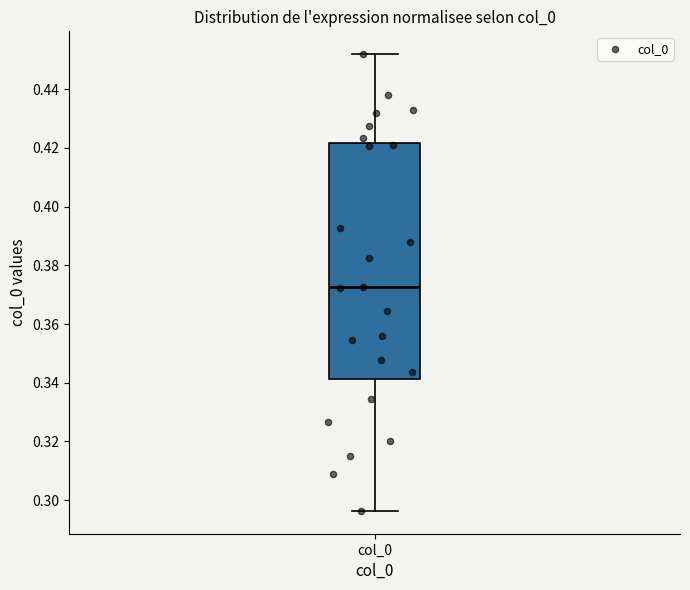

Where is the lower edge of the box for col_0 on the y-axis? The values are not printed on the chart, so give them approximately, as read against the axis.

0.342